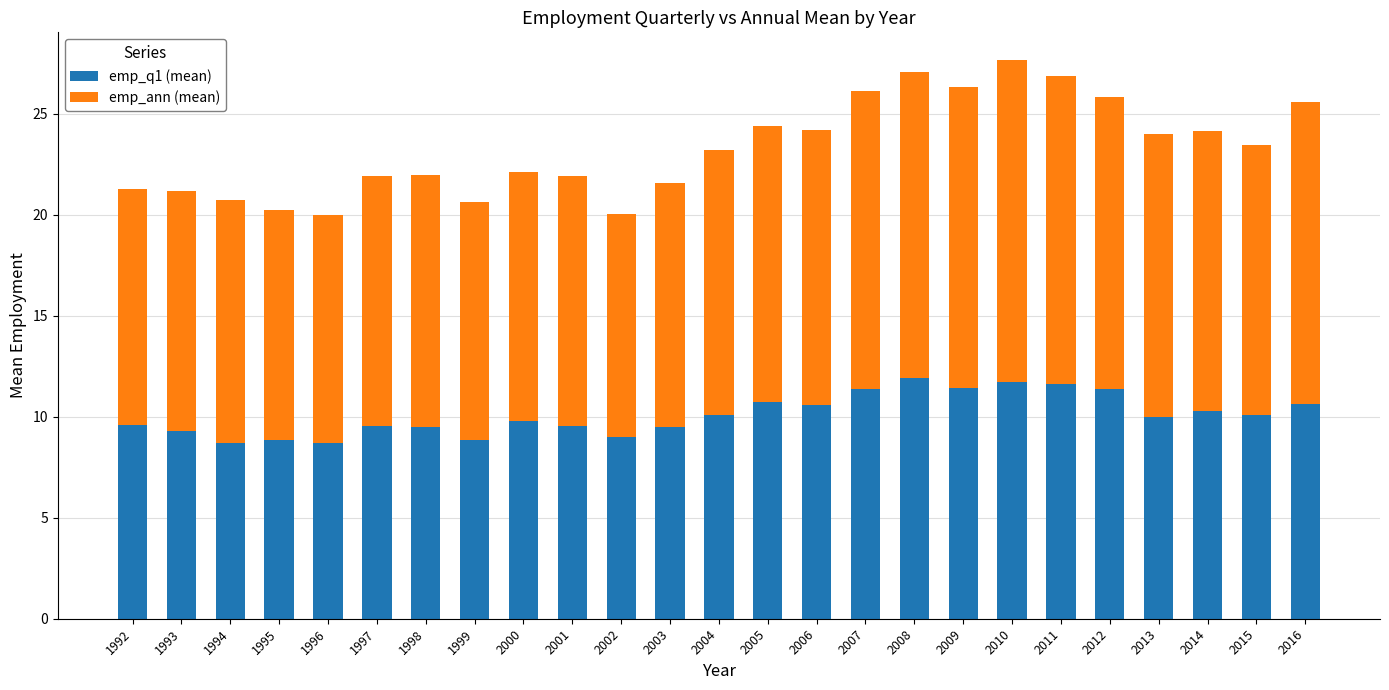

True or false: emp_q1 (mean) has a value of 5.2 at 1996.

False